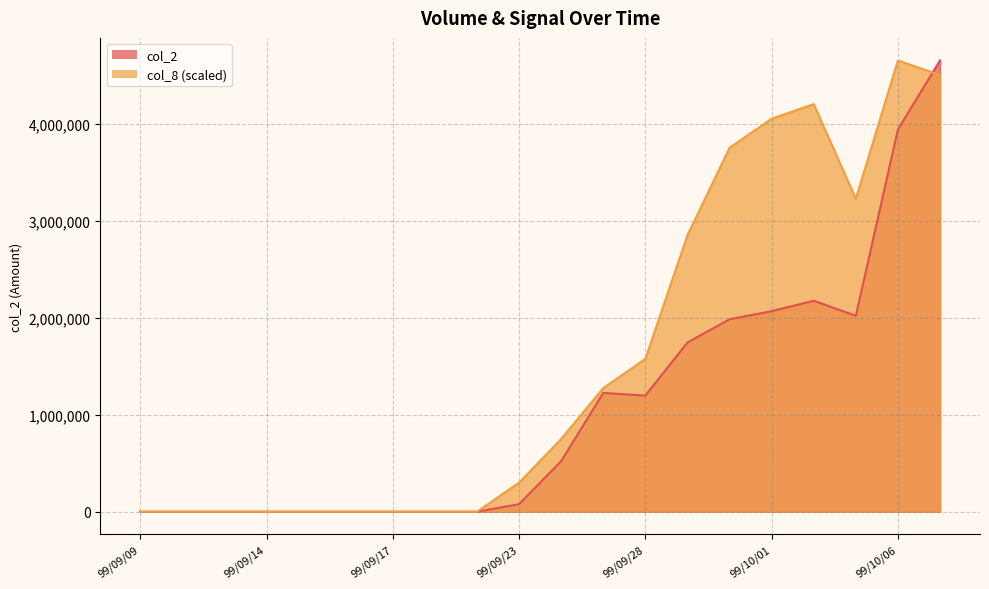

True or false: col_2 has a value of 2719372.0 at 99/10/01.

False